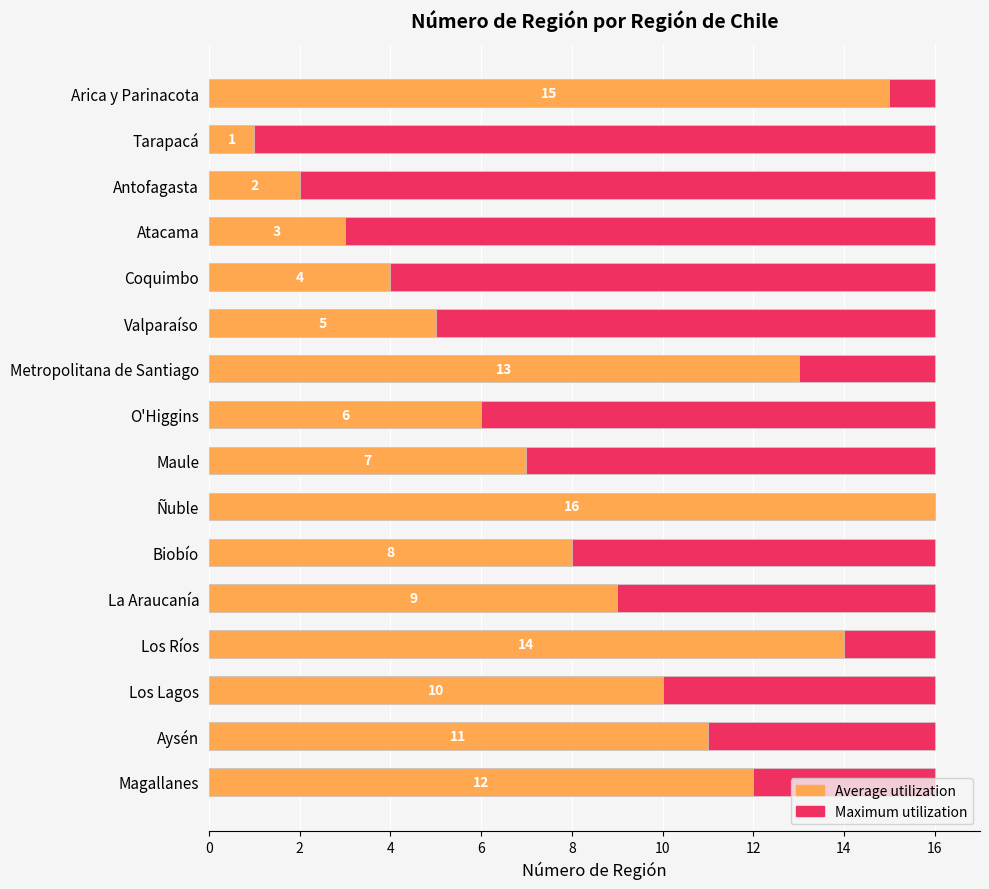

What is the value of the Average utilization bar at the 9th from the left?

7.0